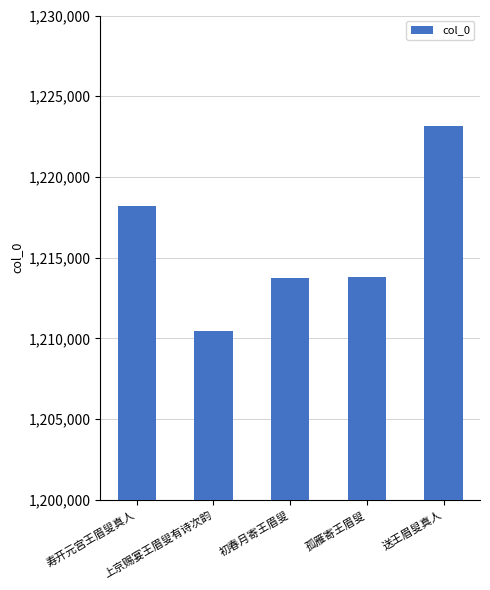

What is the difference between the maximum and minimum values?

12689